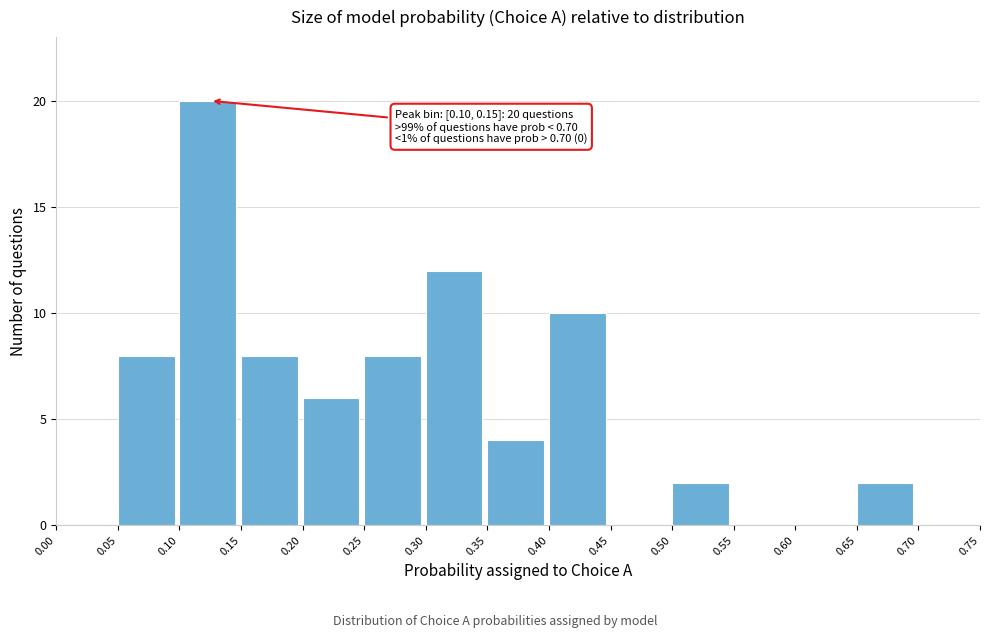

Which range on the x-axis has the tallest bar?

0.10 to 0.15